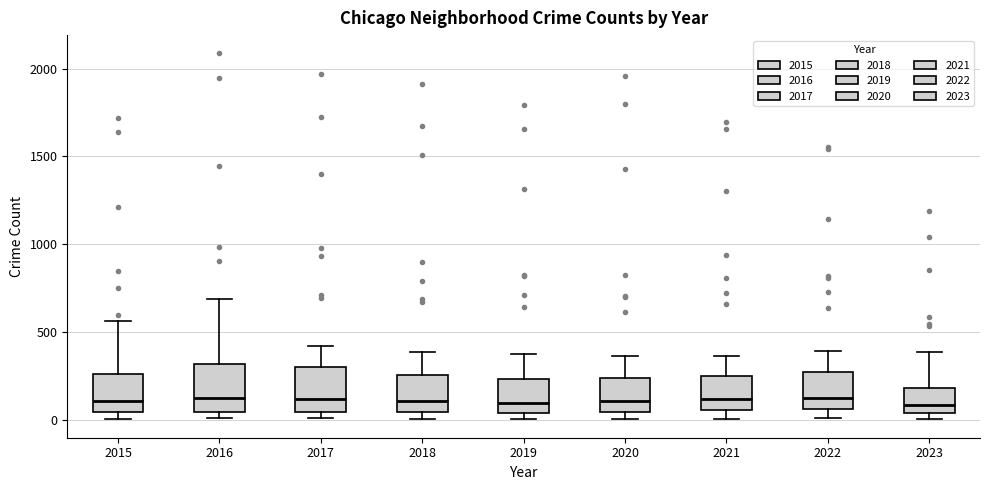

Reading left to right, transcribe this box plot: for each box, give where its median line is, the range the box spans, and where its two whiskers end, as read against the y-axis. The values are not printed on the chart, so give them approximately, as read against the axis.

2015: median 100, box 50 to 250, whiskers 0 to 550
2016: median 150, box 50 to 300, whiskers 0 to 700
2017: median 100, box 50 to 300, whiskers 0 to 400
2018: median 100, box 50 to 250, whiskers 0 to 400
2019: median 100, box 50 to 250, whiskers 0 to 400
2020: median 100, box 50 to 250, whiskers 0 to 350
2021: median 100, box 50 to 250, whiskers 0 to 350
2022: median 100, box 50 to 250, whiskers 0 to 400
2023: median 100, box 50 to 200, whiskers 0 to 400